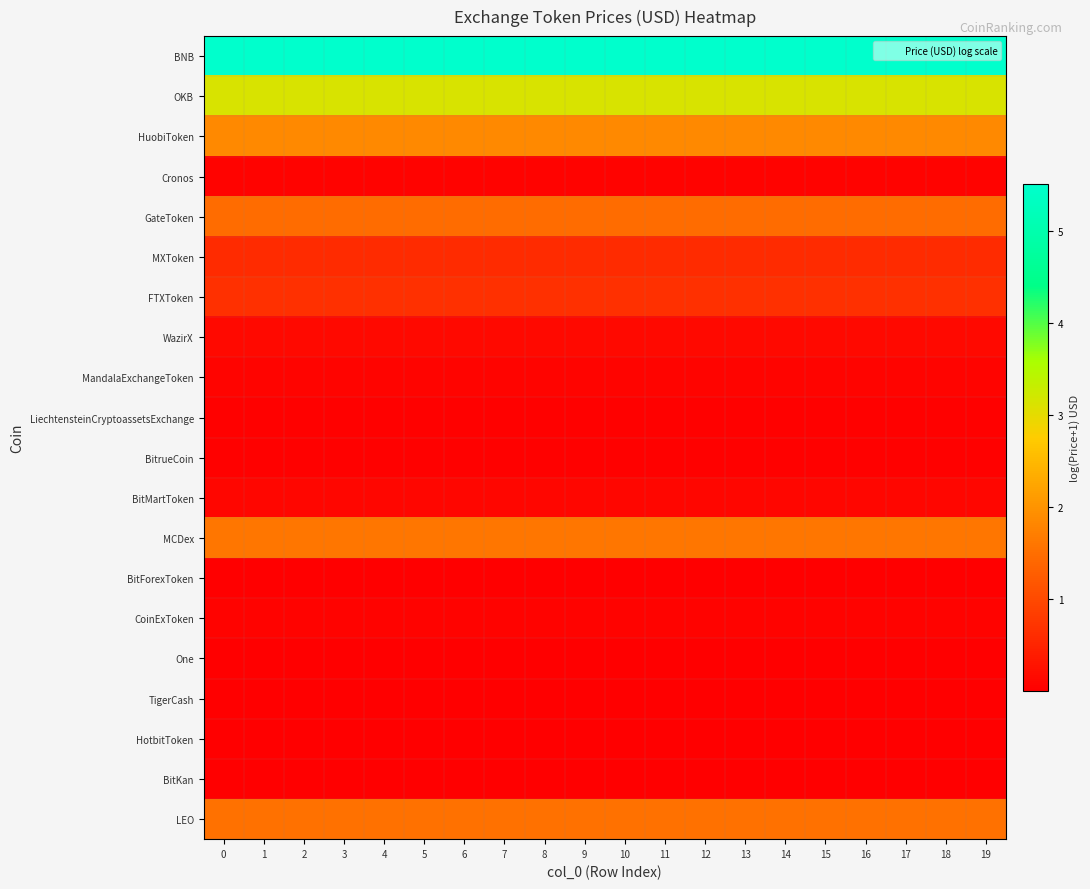

Rank the series by their maximum value, from lowest to highest.

One, BitKan, BitForexToken, HotbitToken, TigerCash, BitrueCoin, LiechtensteinCryptoassetsExchange, CoinExToken, Cronos, MandalaExchangeToken, BitMartToken, WazirX, MXToken, FTXToken, GateToken, LEO, MCDex, HuobiToken, OKB, BNB